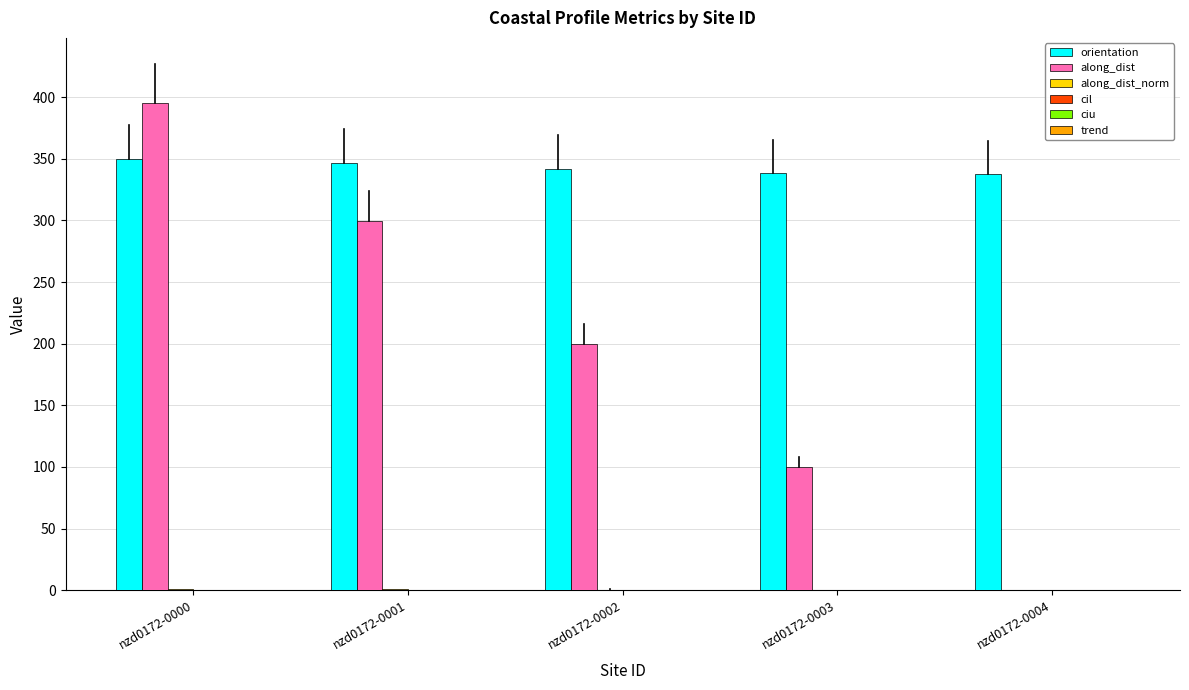

What is the greatest value displayed?

395.2